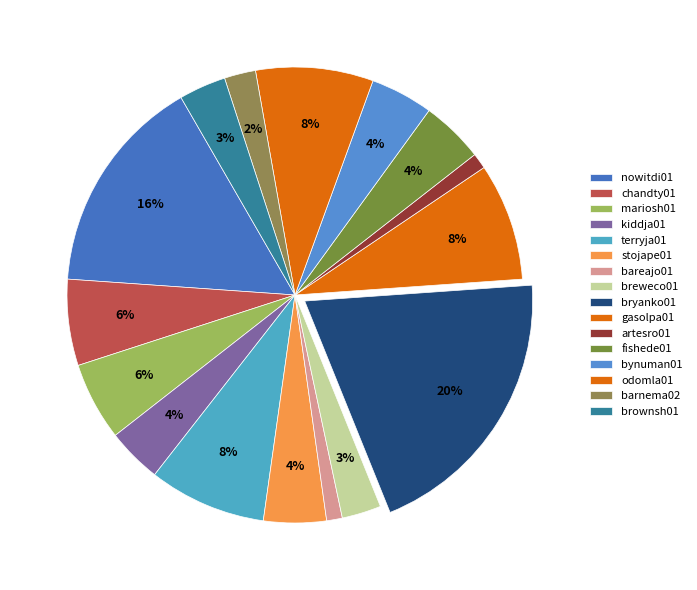

Count the number of slices in the pie.

16